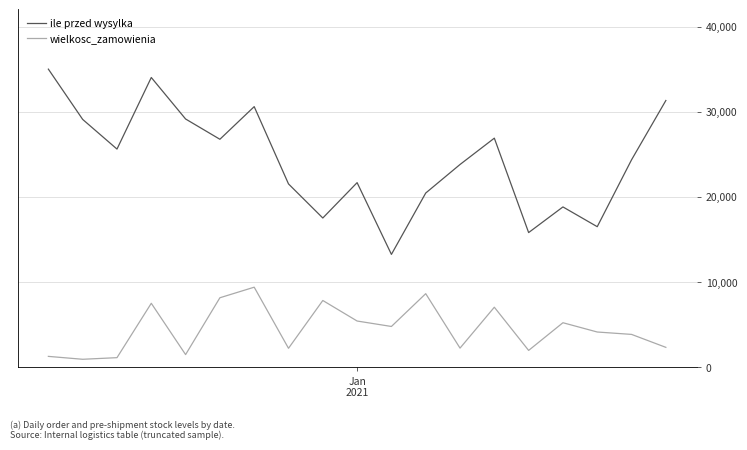

True or false: ile przed wysylka and wielkosc_zamowienia cross at least once.

False